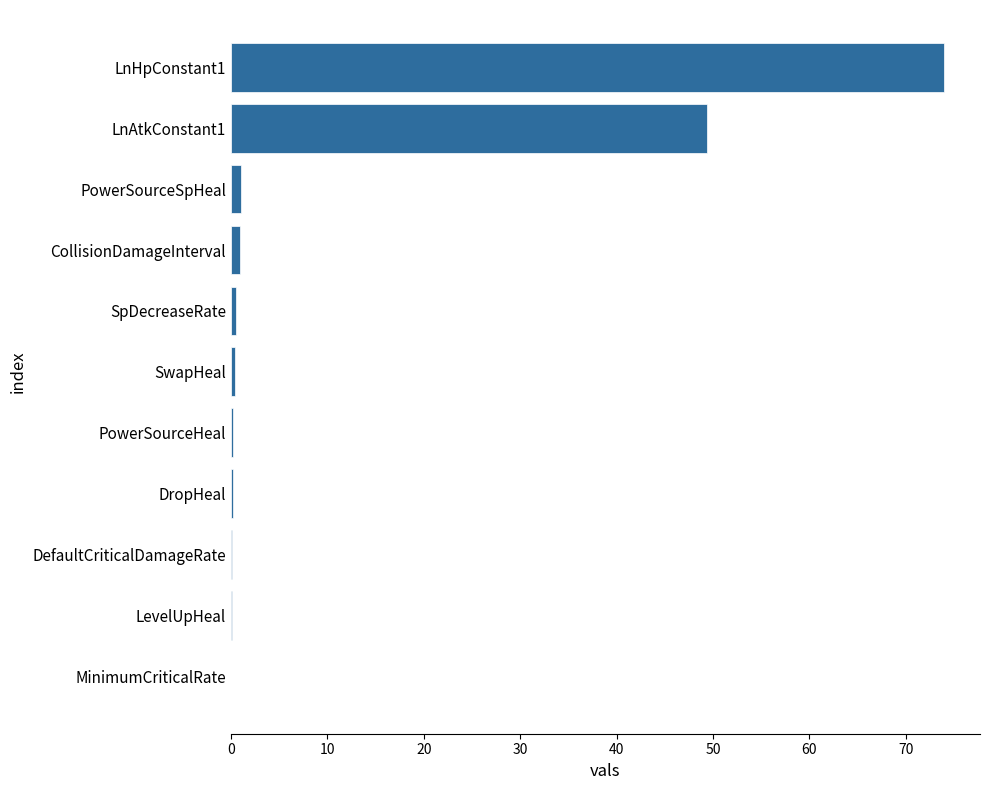

At which label is the value closest to 37?

LnAtkConstant1